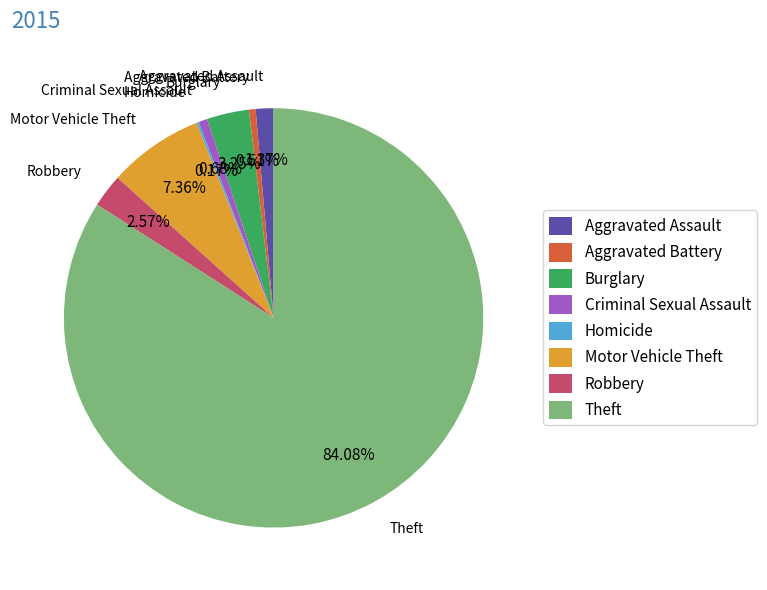

Which slice is the largest?

Theft